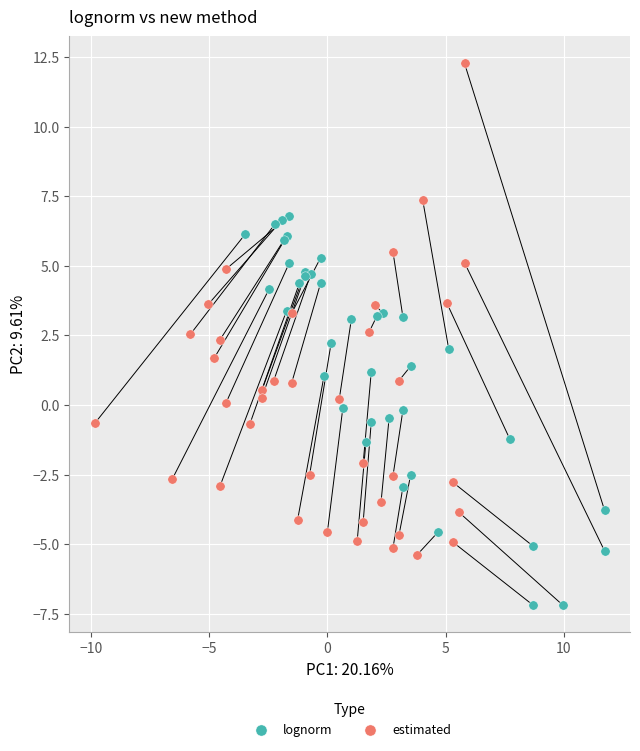

Which series has the largest Y range (max minus min)?

estimated